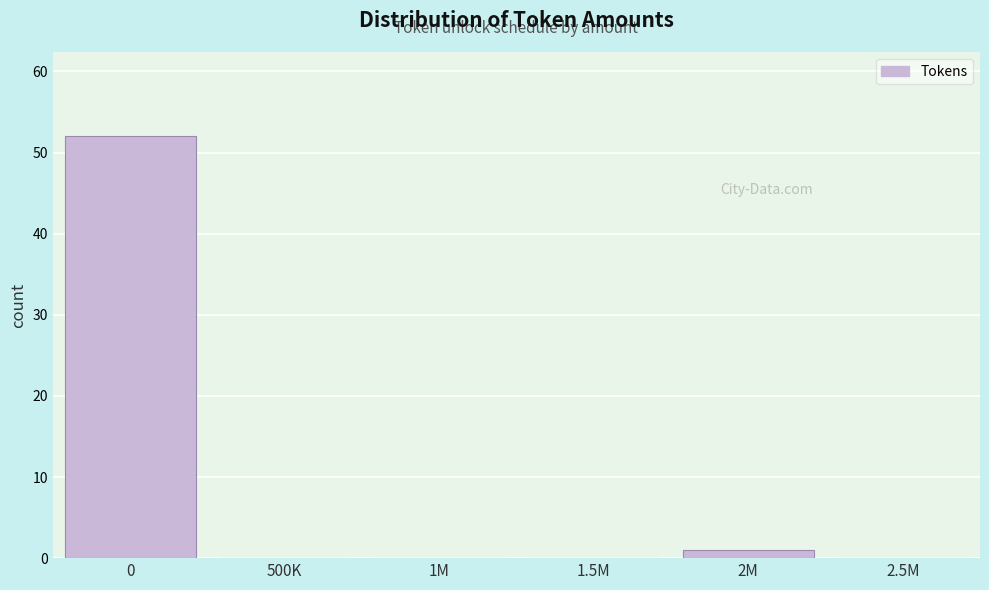

Reading left to right, transcribe all the data shown in this chart.

0=52	500K=0	1M=0	1.5M=0	2M=1	2.5M=0